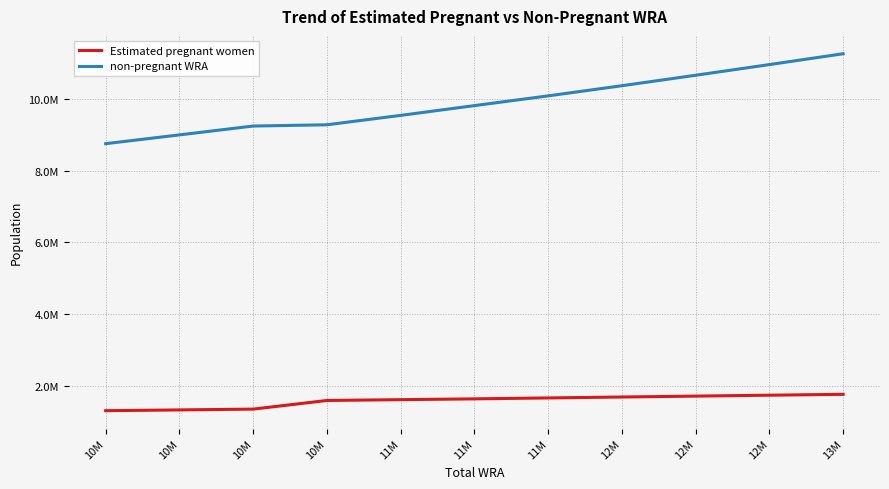

List the series in order of their peak value, highest first.

non-pregnant WRA, Estimated pregnant women